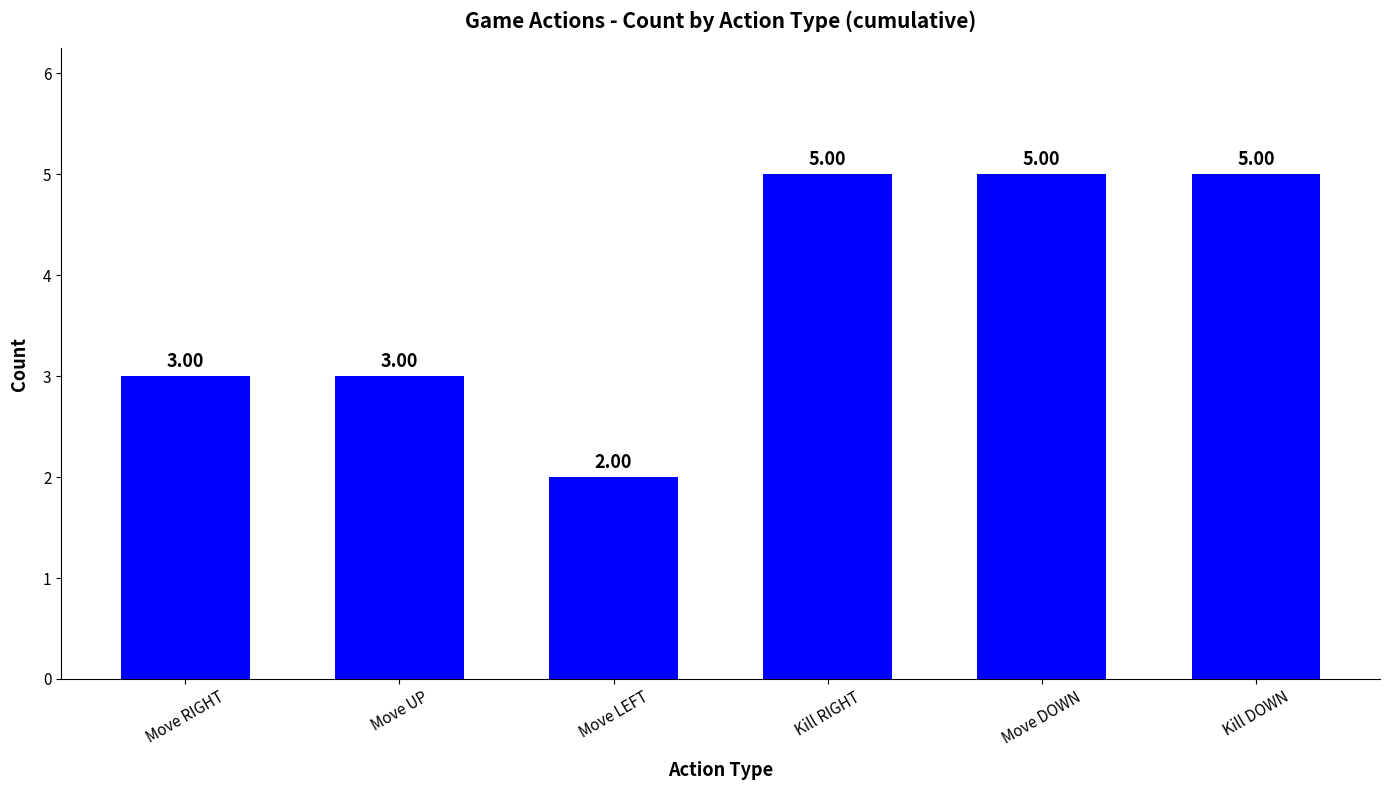

The chart shows a value of 3 at Move UP. True or false?

True